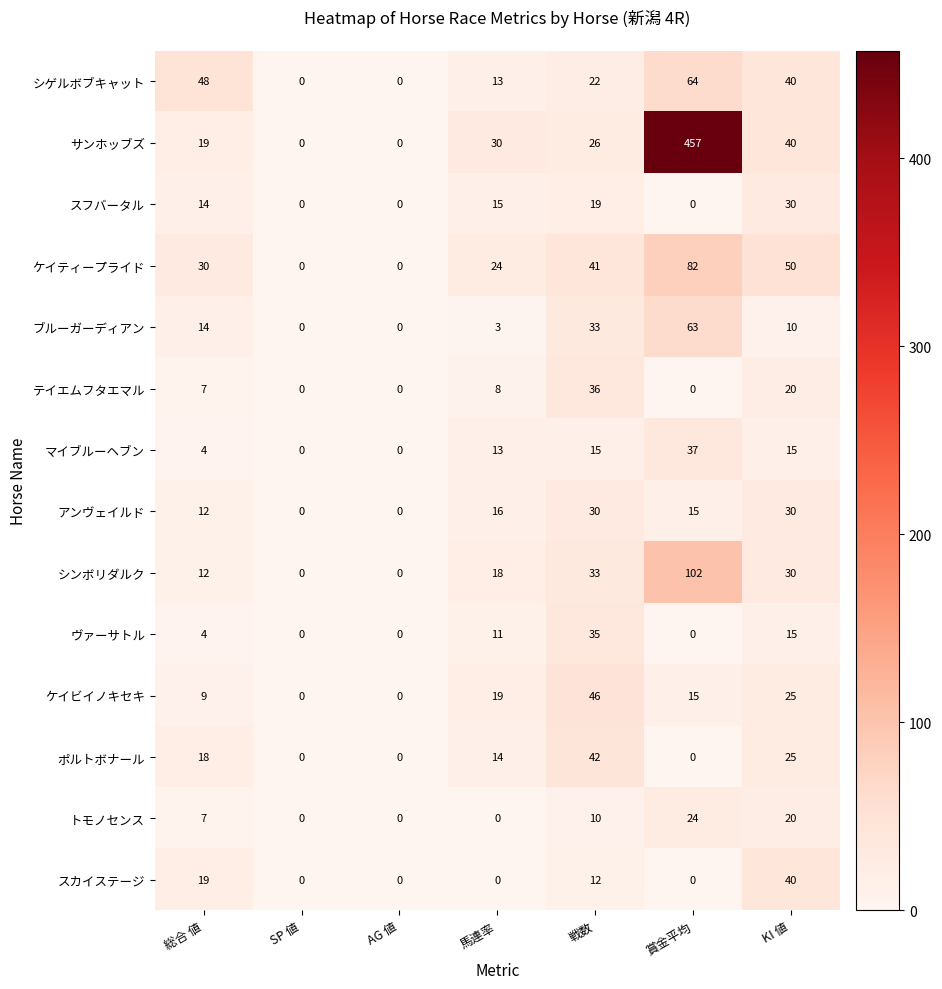

Which series has the widest spread of values?

サンホッブズ